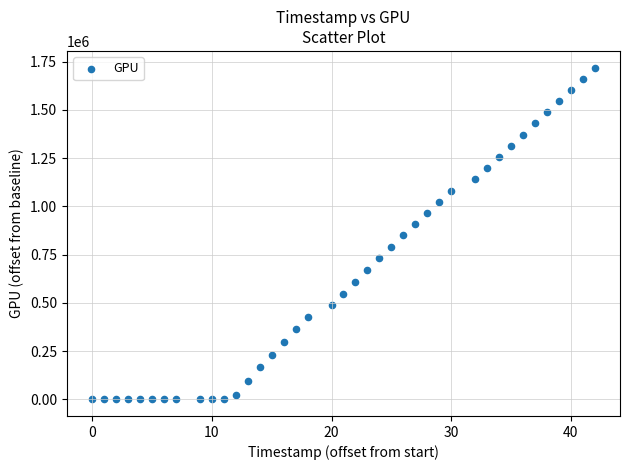

What is the range of X values (max minus min)?

42